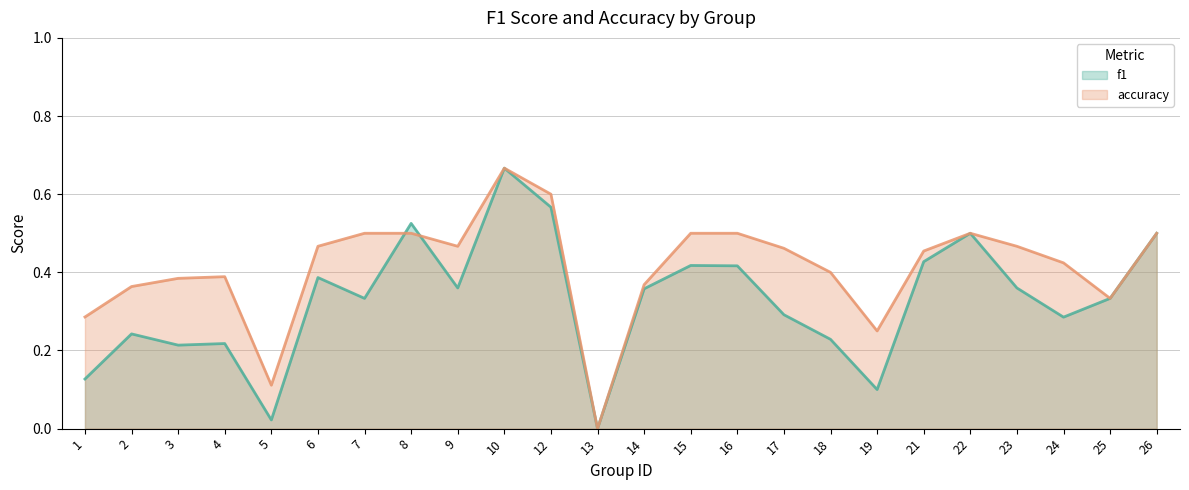

True or false: accuracy has more than 2 points higher than both neighbors.

True